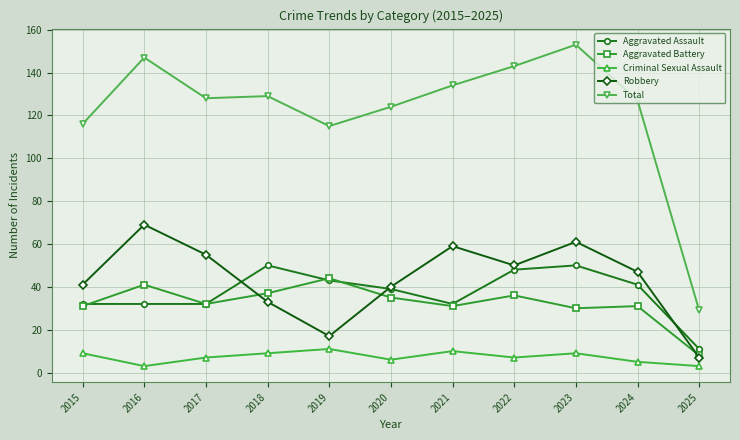

True or false: Criminal Sexual Assault has a value of 9 at 2015.

True